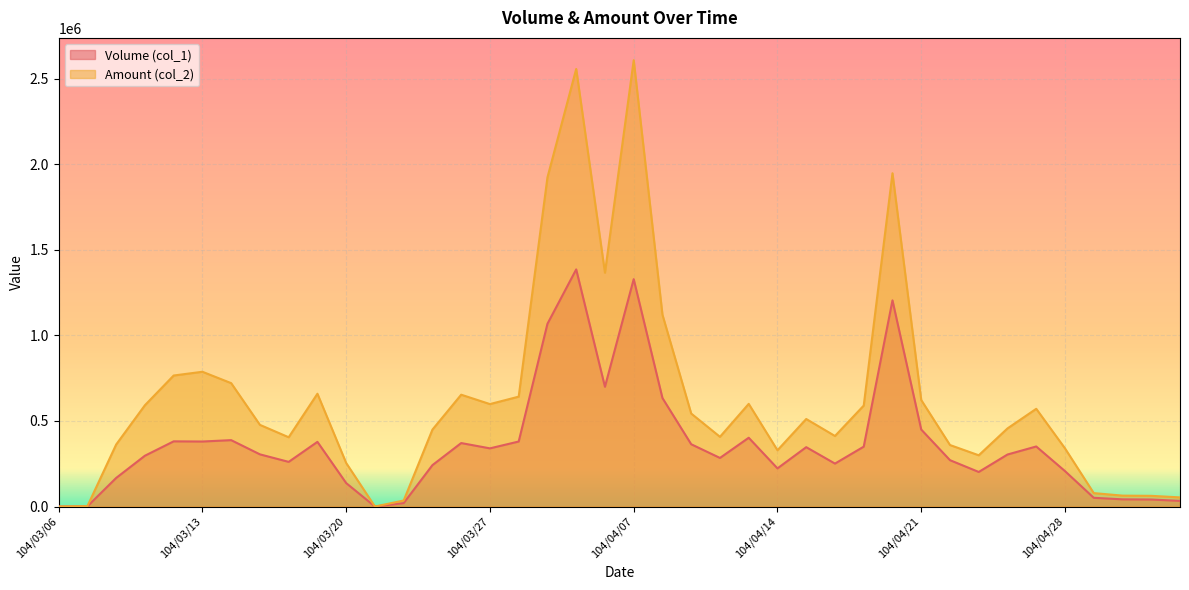

What is the label of the 33rd point from the right?

104/03/17